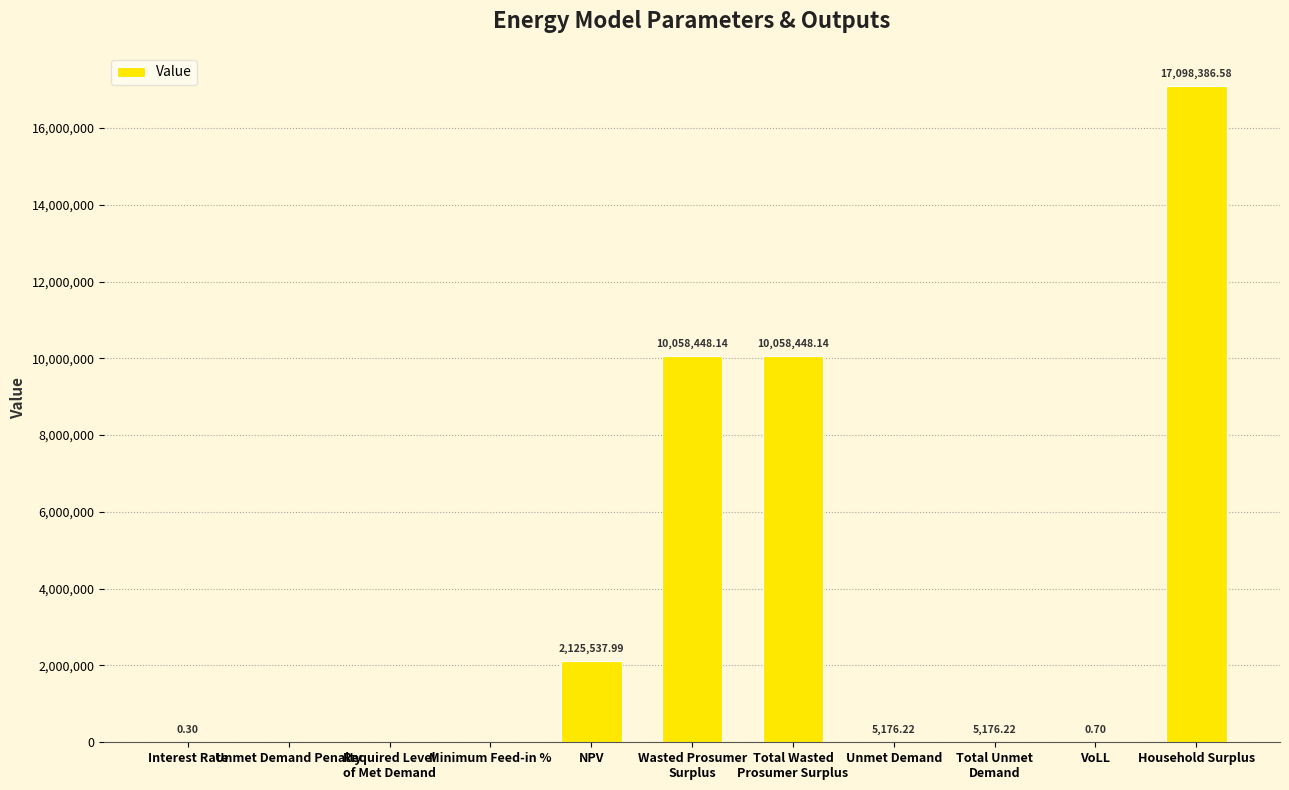

What is the sum of all values?

39351174.3